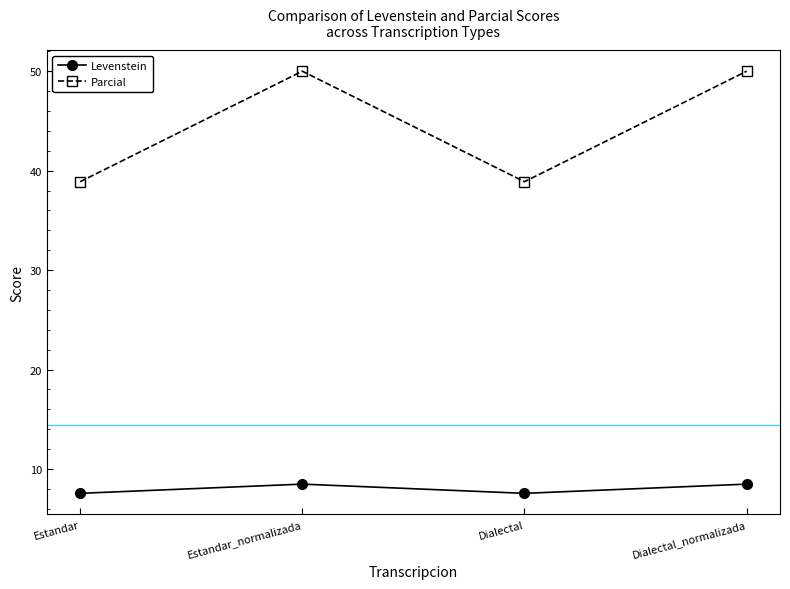

What is the total value across all series at Dialectal?

46.4